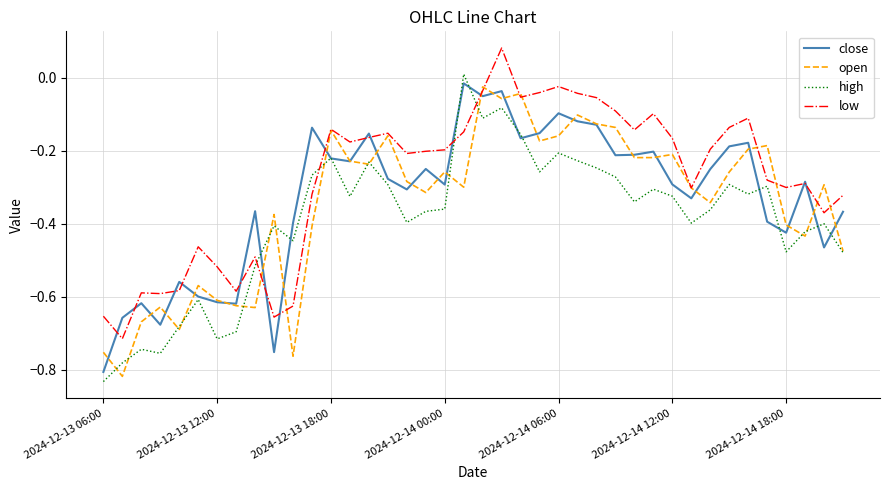

List the series in order of their overall mean, highest first.

low, close, open, high